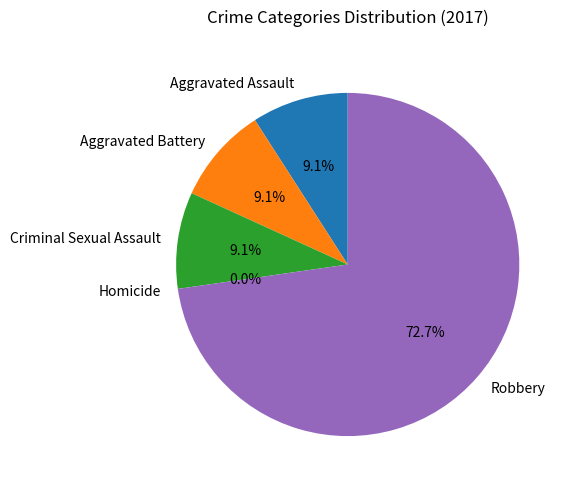

True or false: Criminal Sexual Assault accounts for 16% of the total.

False